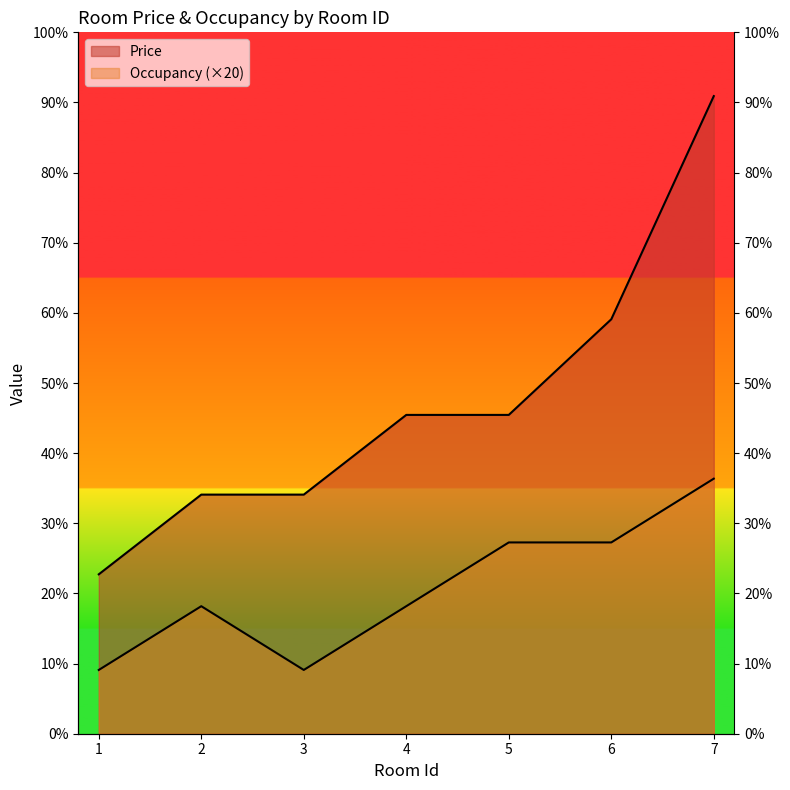

Does the chart display data point markers on the line(s)?

No